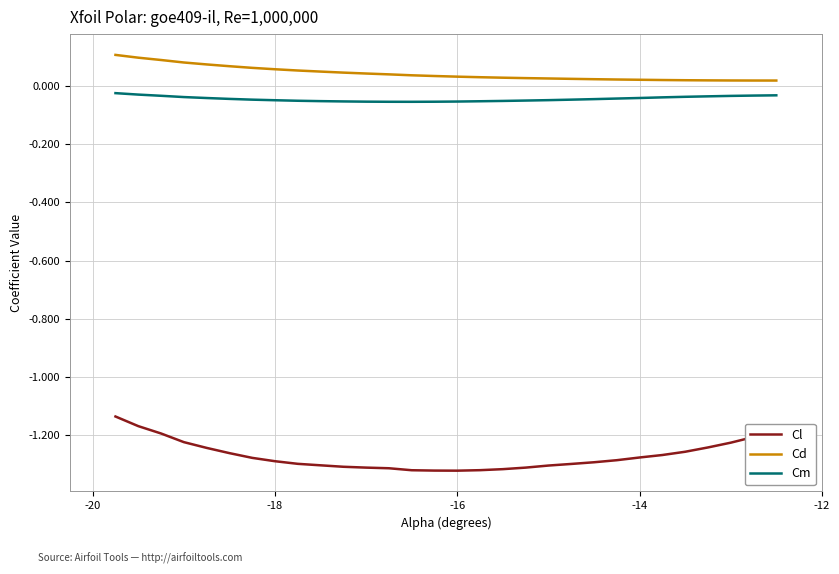

How many lines are shown in the chart?

3